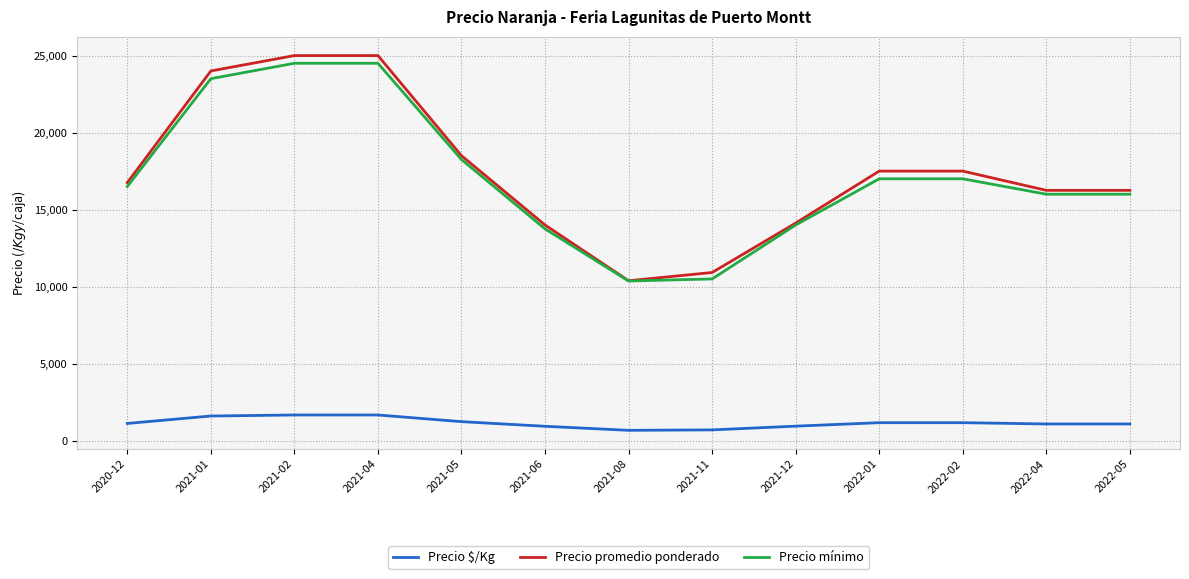

What are all the series names shown in the legend?

Precio $/Kg, Precio promedio ponderado, Precio mínimo